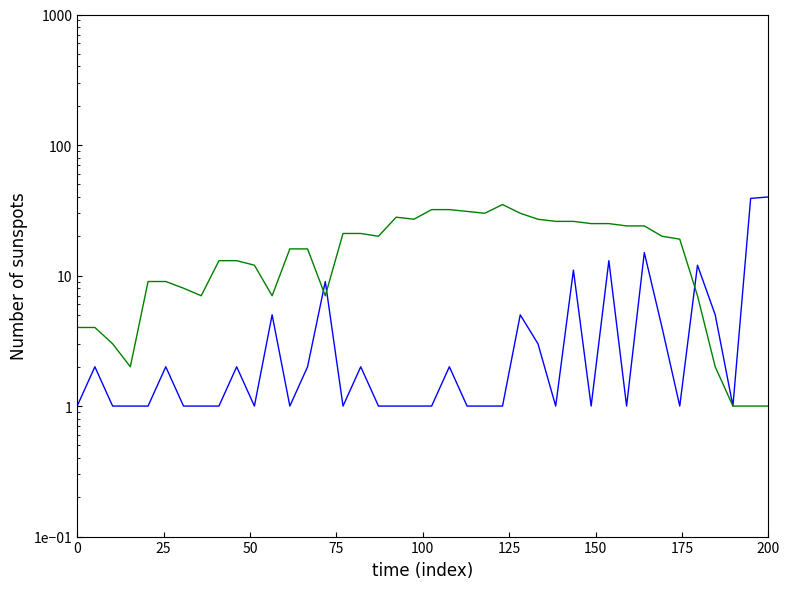

How many data points does each series have?

40